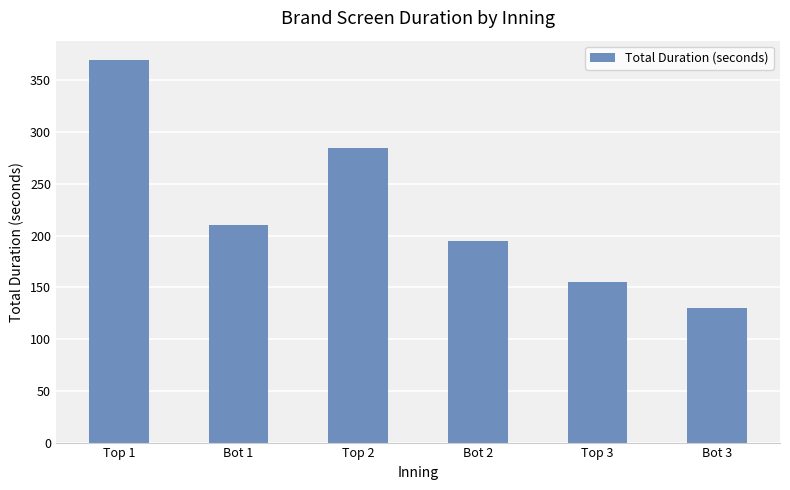

How many bars are there in total?

6